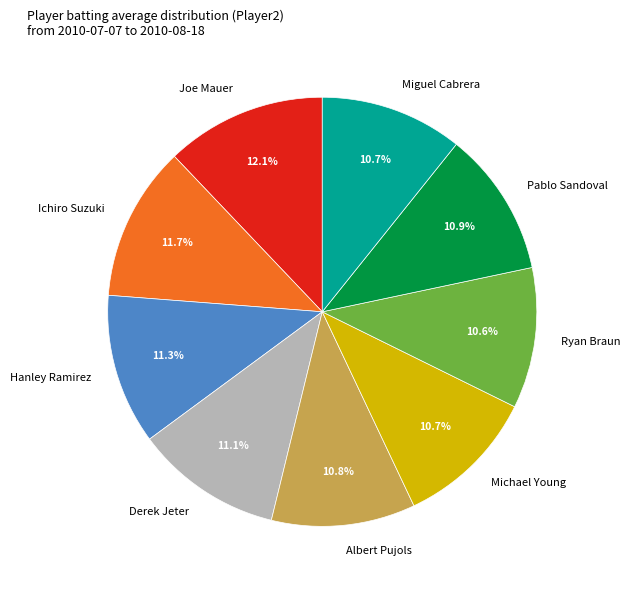

Does Hanley Ramirez represent more than half of the total?

No